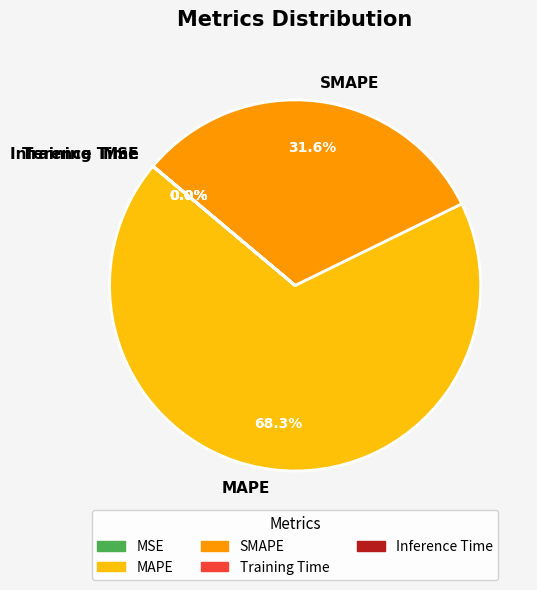

Which slice is the largest?

MAPE